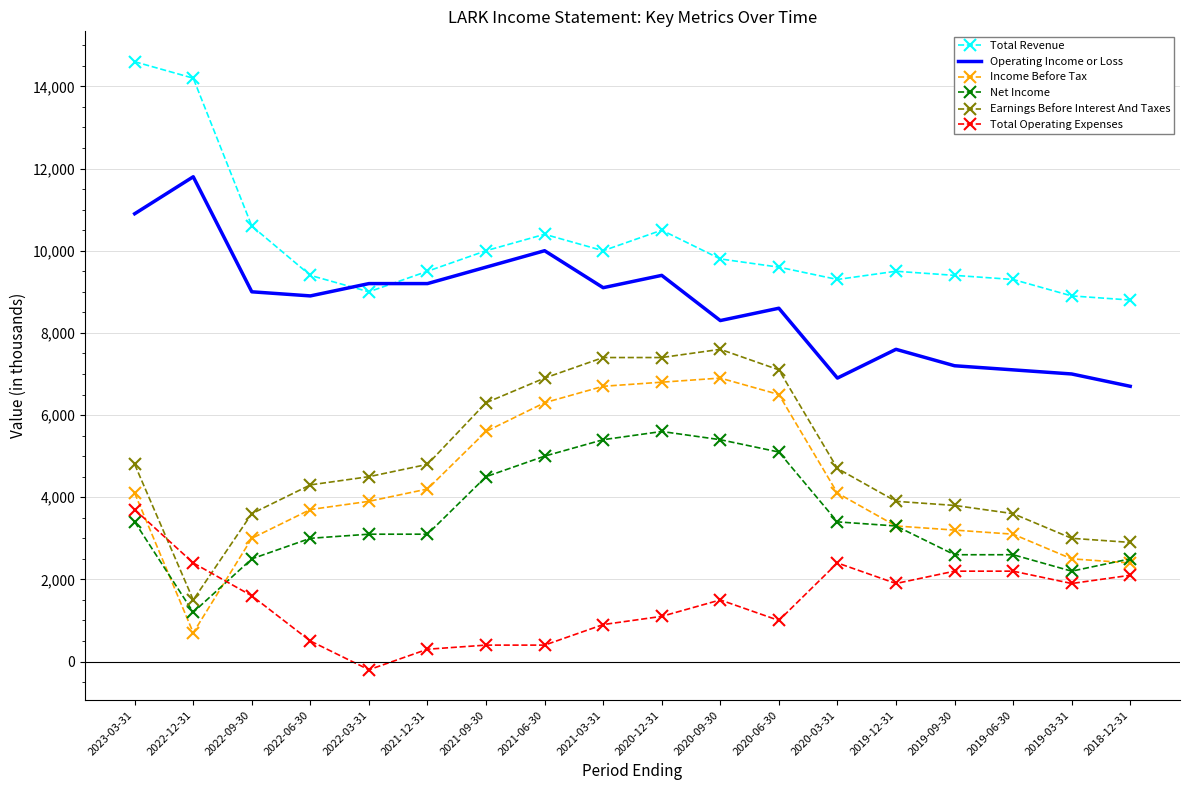

What is the difference between the maximum and minimum values in the Operating Income or Loss series?

5100